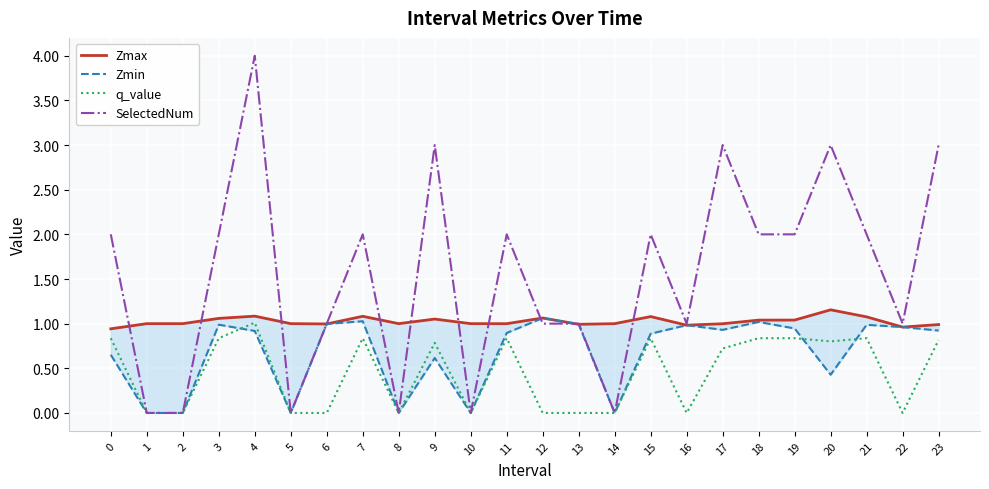

True or false: Zmax and Zmin cross at least once.

False